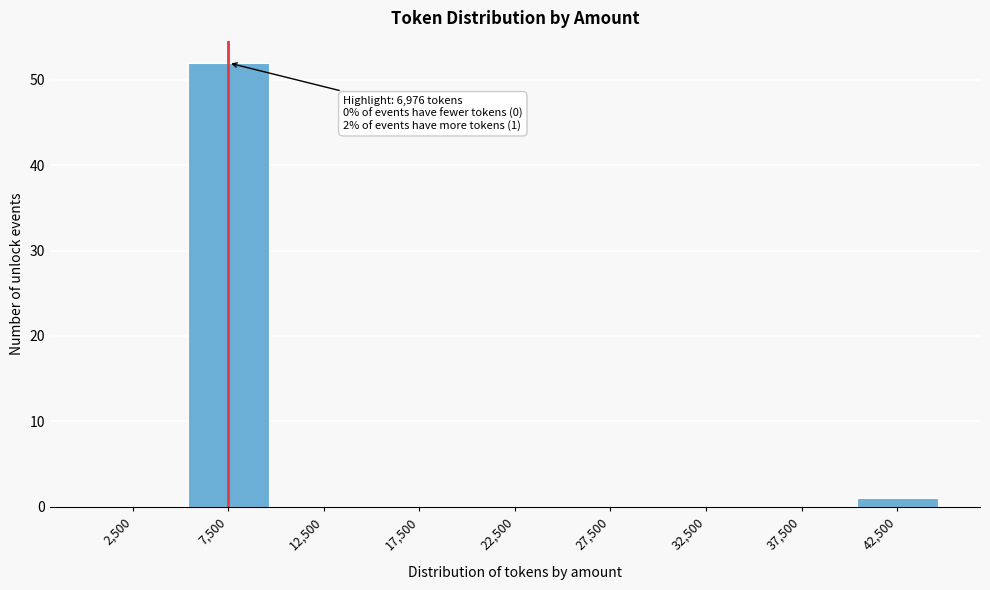

Reading left to right, transcribe all the data shown in this chart.

2,500=0	7,500=52	12,500=0	17,500=0	22,500=0	27,500=0	32,500=0	37,500=0	42,500=1